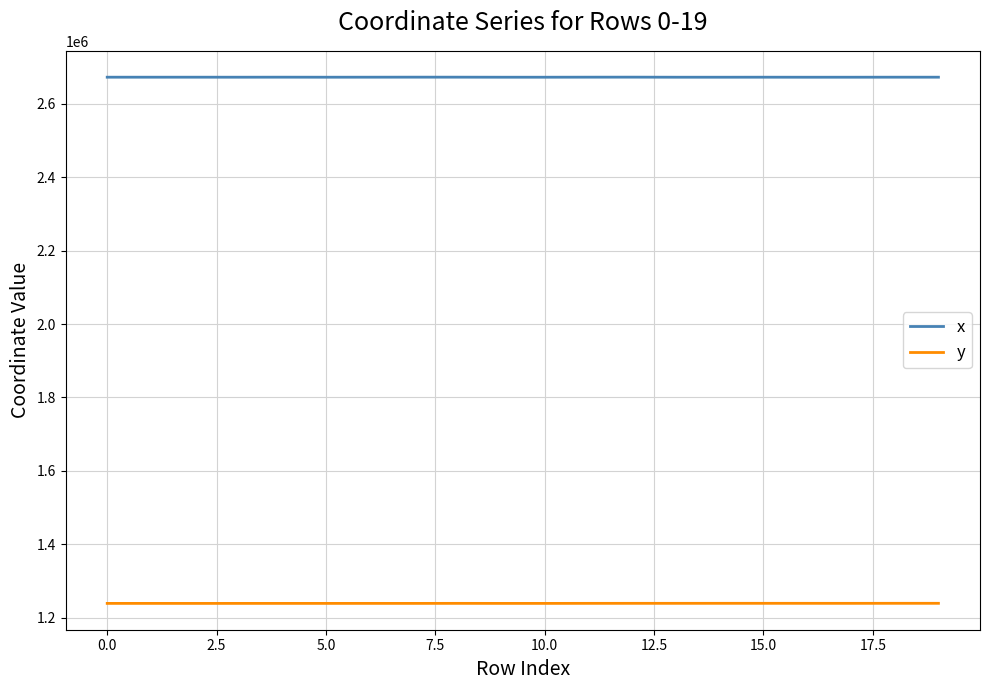

Which series has the largest total across all categories?

x